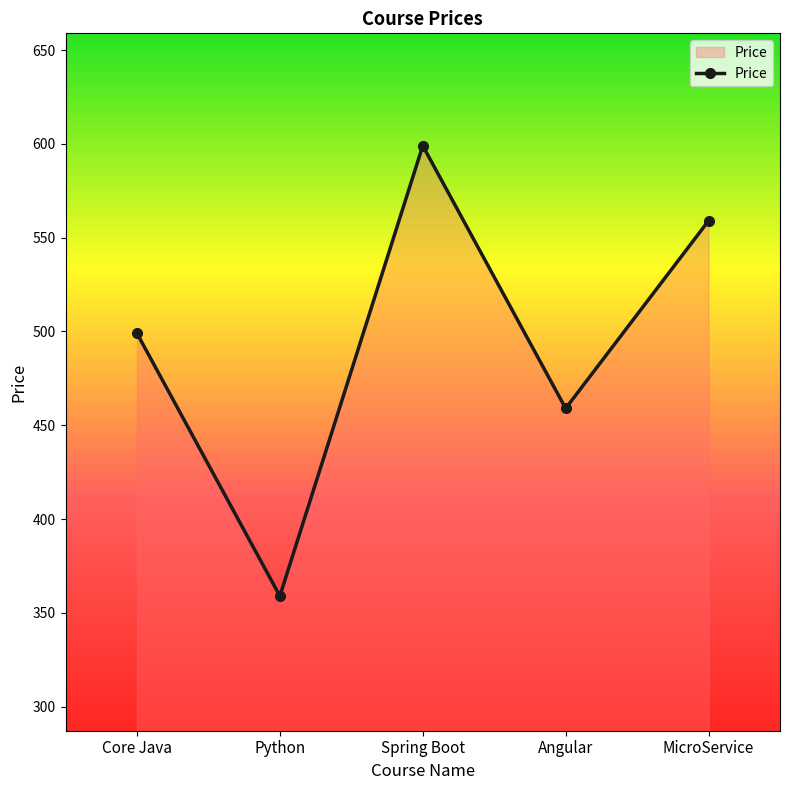

True or false: the data has more than 2 interior local peaks.

False